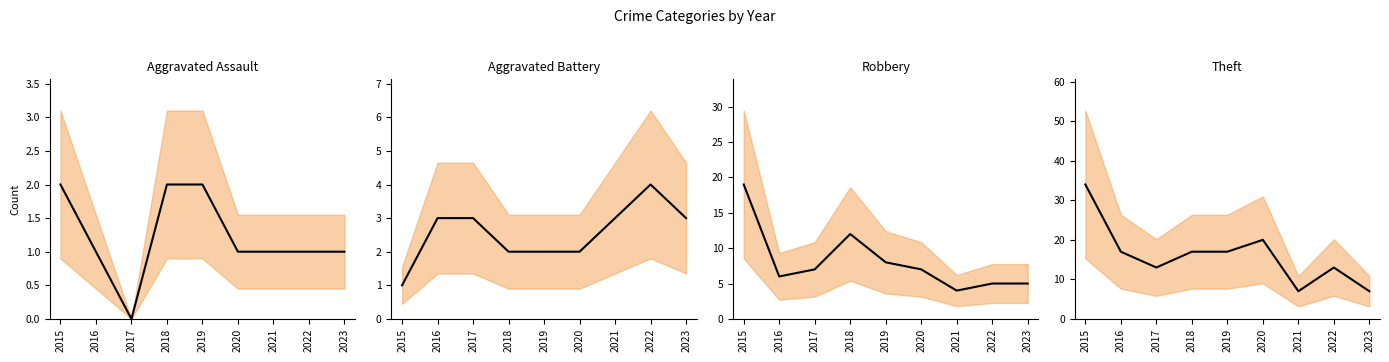

True or false: Theft (mid) and Aggravated Assault (mid) intersect in this chart.

False